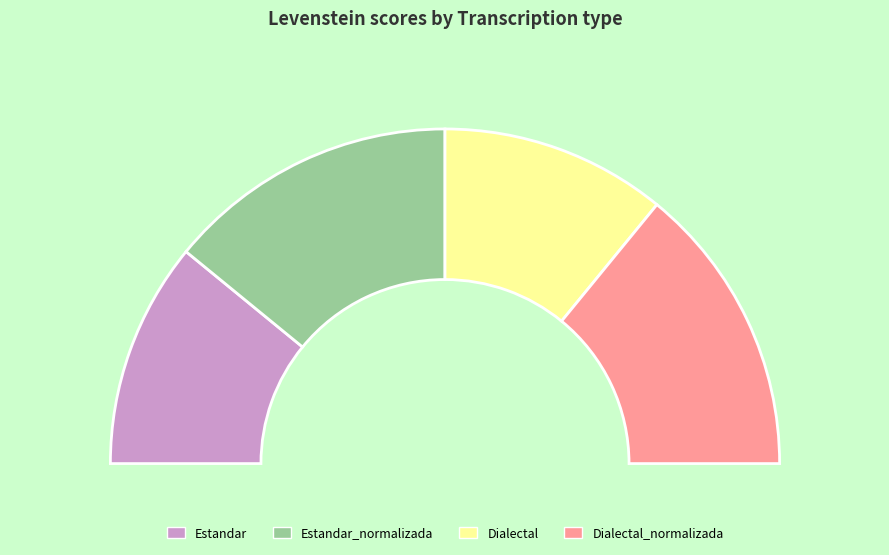

Which has a higher value, Dialectal_normalizada or Estandar?

Dialectal_normalizada